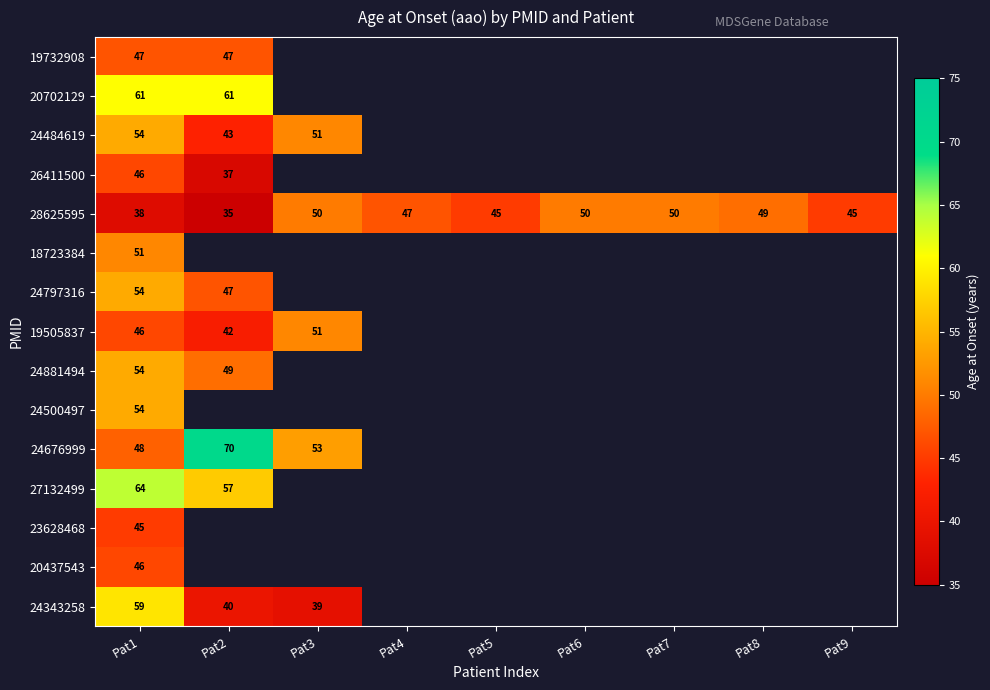

The value of 24343258 at Pat3 is 52. True or false?

False